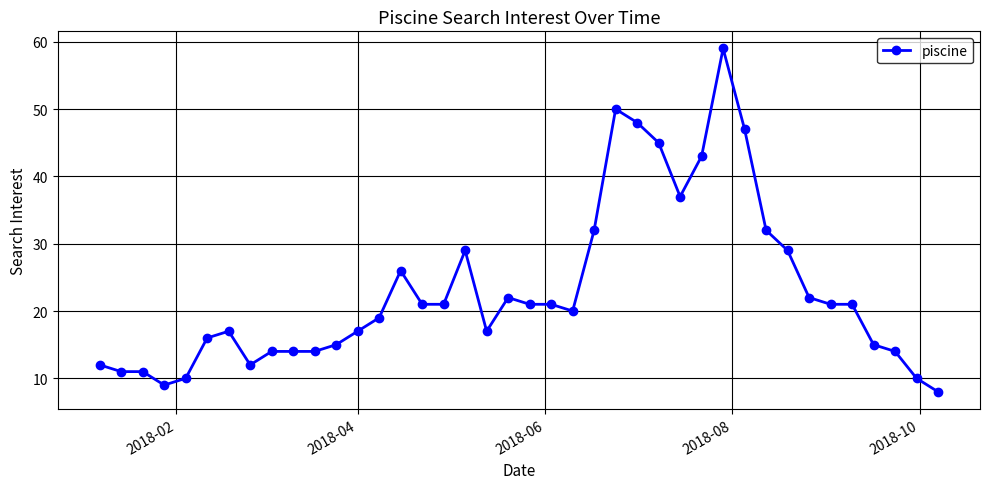

True or false: there are more than 0 points higher than both neighbors.

True